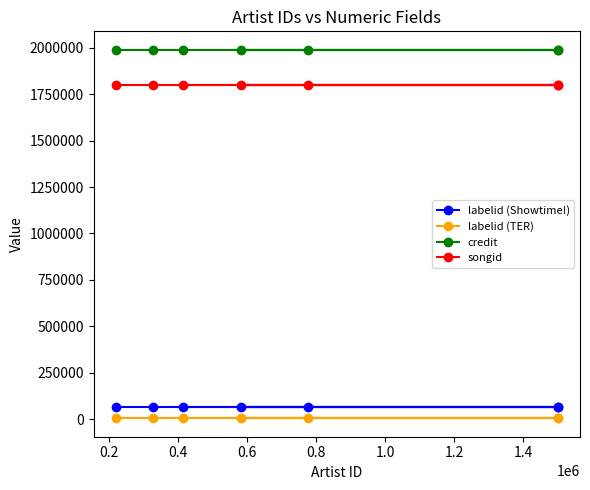

What is the value of the credit point at the 1st from the left?

1989021